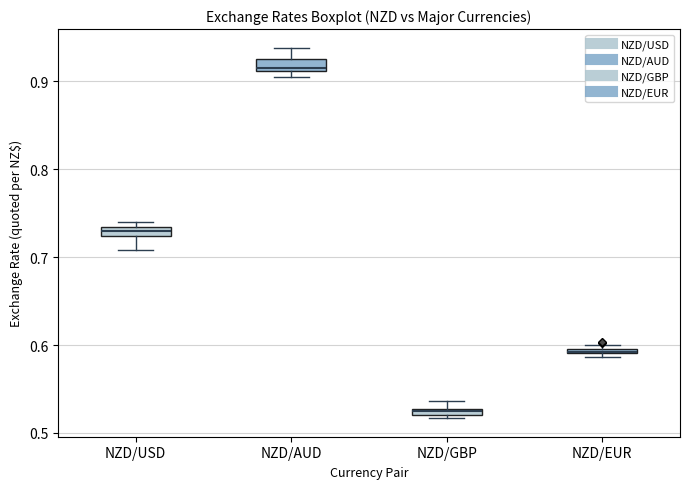

Where is the upper edge of the box for NZD/GBP on the y-axis? The values are not printed on the chart, so give them approximately, as read against the axis.

0.53